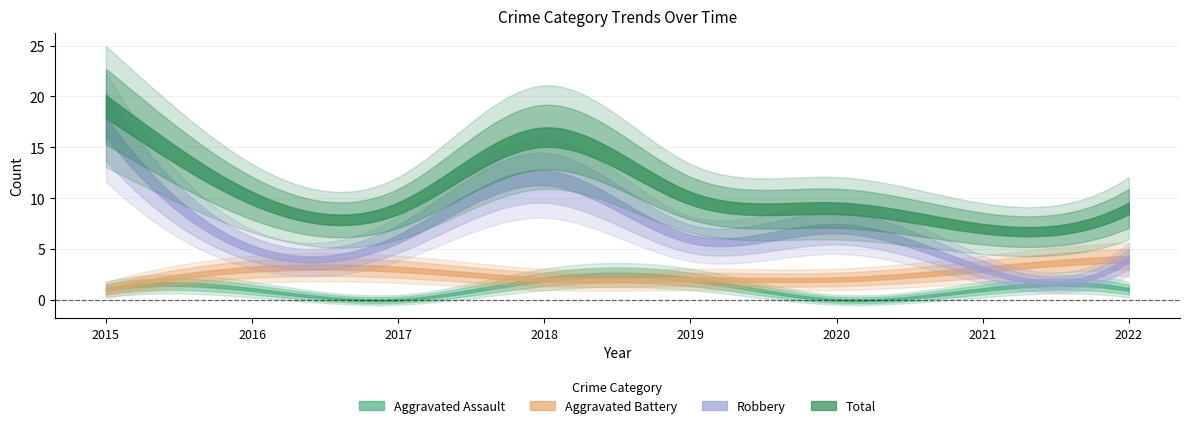

Reading left to right, transcribe all the data shown in this chart.

Aggravated Assault: 2015=1	2016=1	2017=0	2018=2	2019=2	2020=0	2021=1	2022=1
Aggravated Battery: 2015=1	2016=3	2017=3	2018=2	2019=2	2020=2	2021=3	2022=4
Robbery: 2015=17	2016=5	2017=6	2018=12	2019=6	2020=7	2021=3	2022=4
Total: 2015=19	2016=10	2017=9	2018=16	2019=10	2020=9	2021=7	2022=9